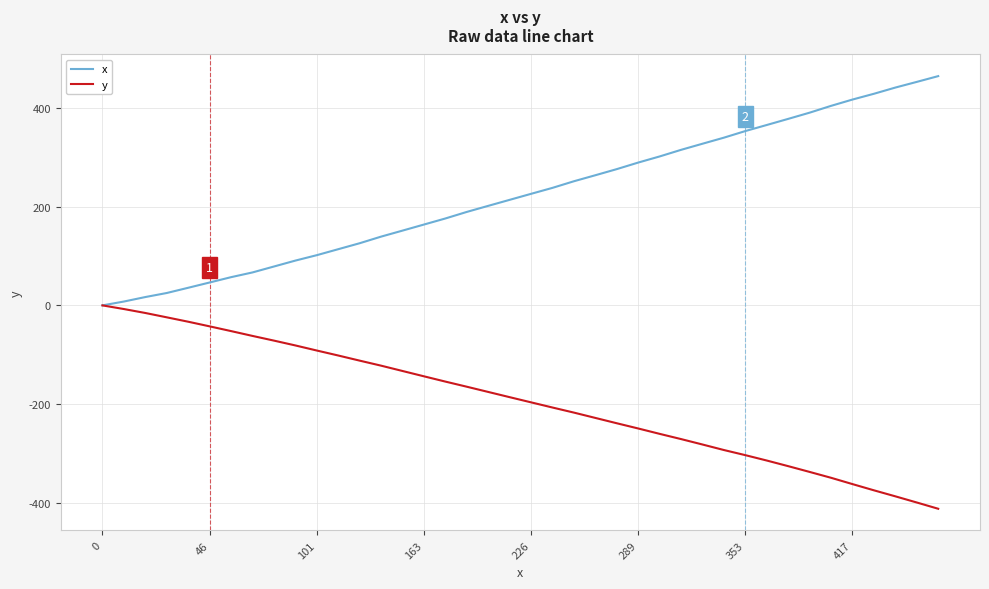

Rank the series by their maximum value, from highest to lowest.

x, y